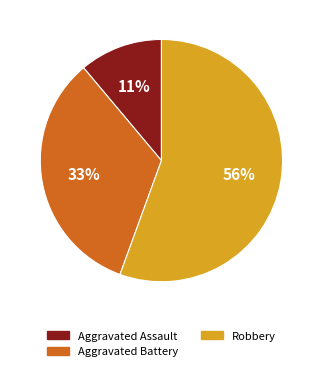

Is it true that Aggravated Battery is 23% of the pie?

False